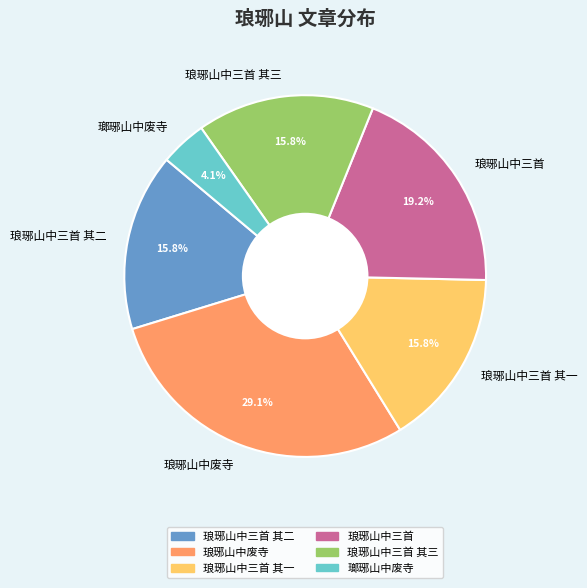

How much of the chart is everything except 琅琊山中三首?

80.8%